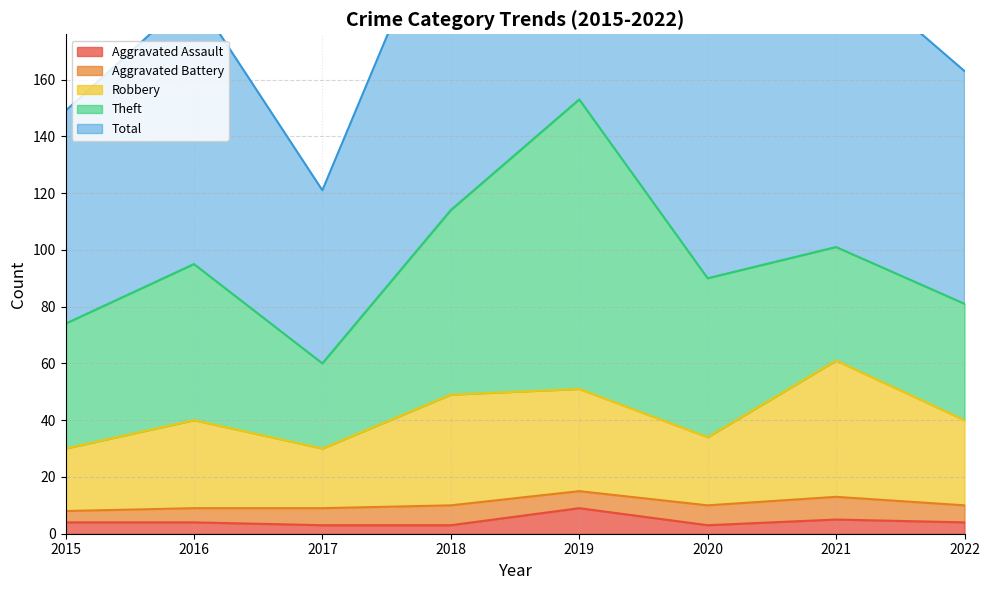

What value does the Total series have at 2021, to the nearest 50?

200